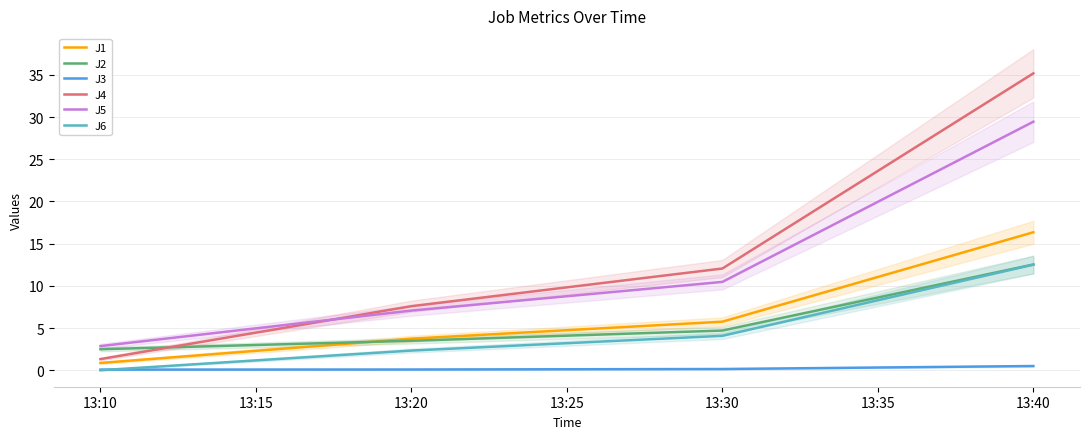

Reading left to right, what are all the values shown in this chart?

J1: 0.9	3.7	5.8	16.4
J2: 2.5	3.5	4.7	12.5
J3: 0.1	0.1	0.1	0.5
J4: 1.3	7.6	12.1	35.2
J5: 2.9	7.1	10.5	29.4
J6: 0.0	2.3	4.1	12.5